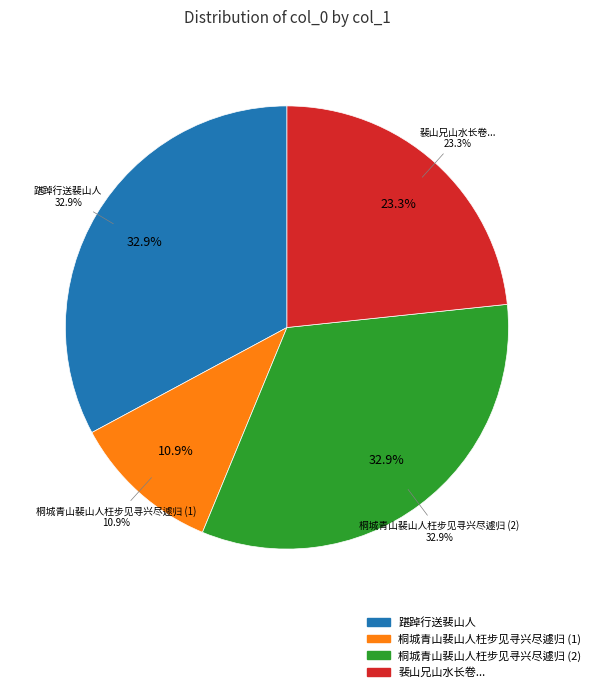

How many slices are in this pie chart?

4